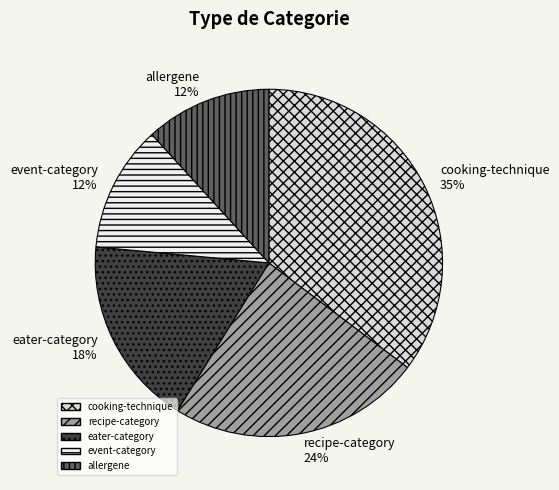

Does recipe-category account for over 50% of the chart?

No